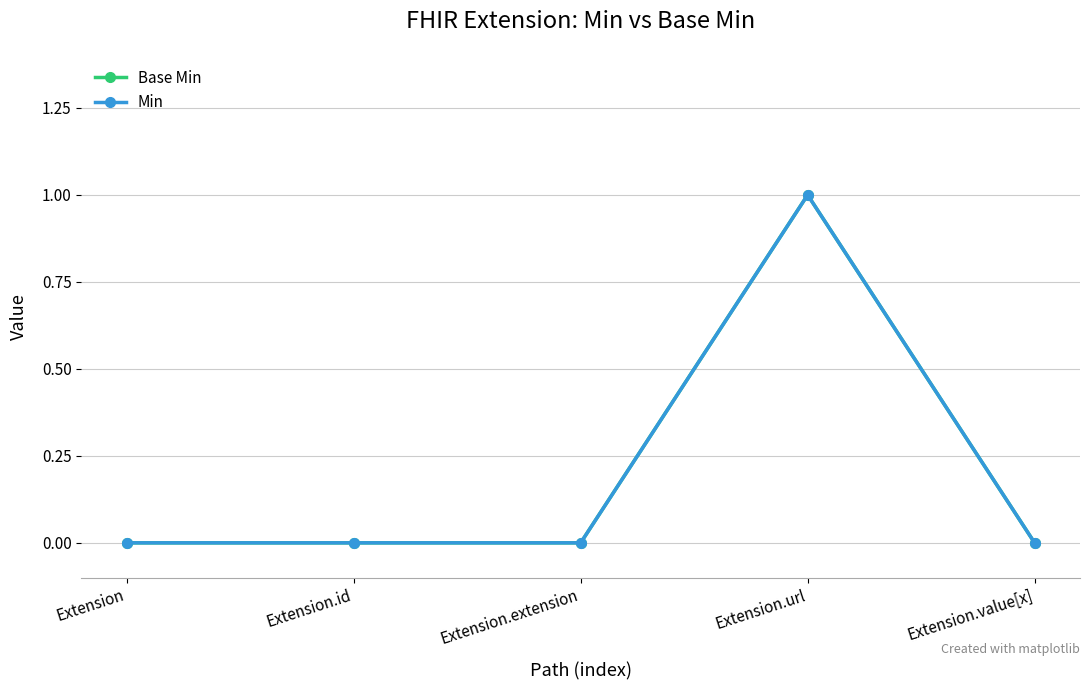

Is this an area chart (filled region under the line)?

No